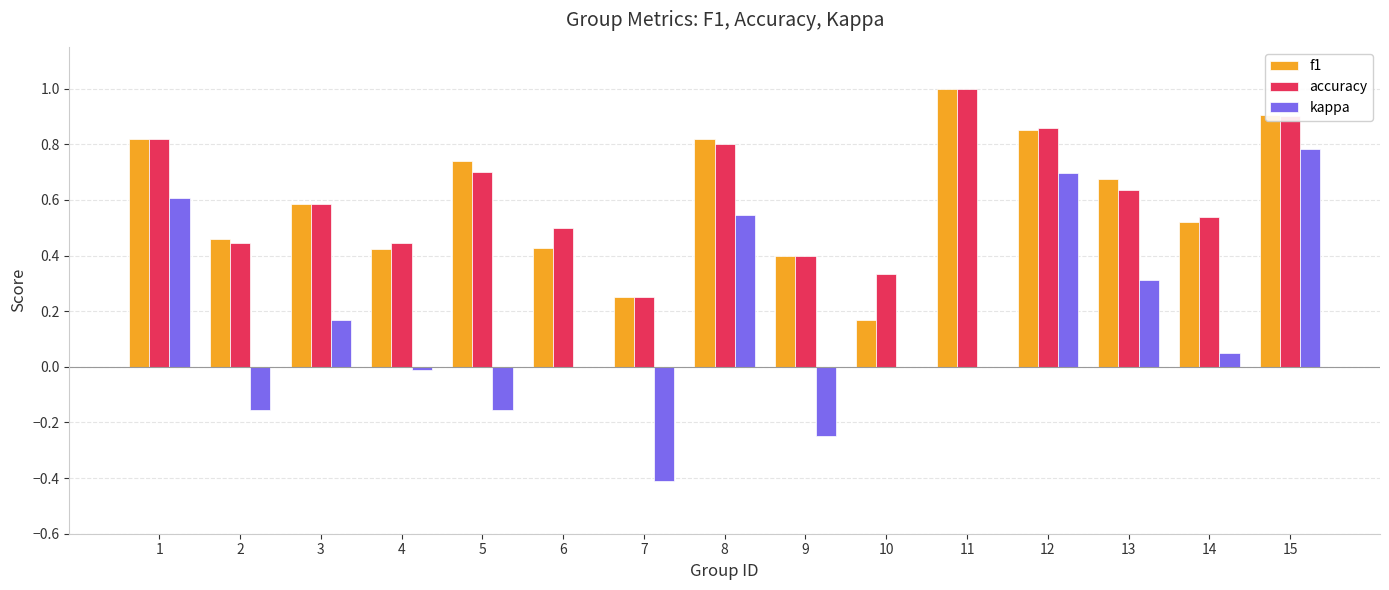

The kappa series shows -0.7 at 6. True or false?

False